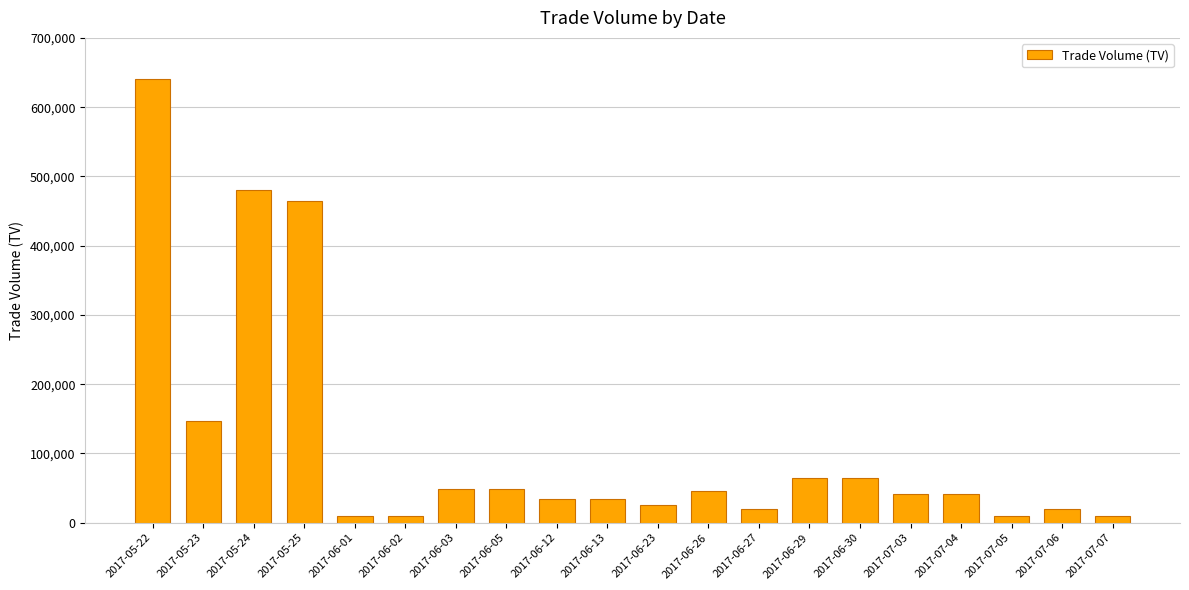

Count the number of categories in the chart.

20